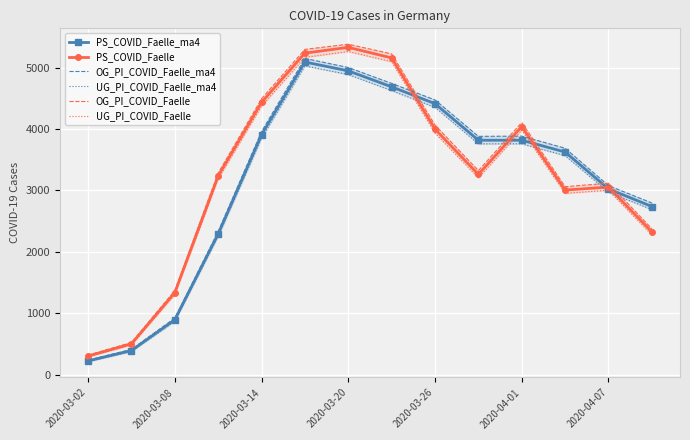

True or false: PS_COVID_Faelle_ma4 has more than 2 points higher than both neighbors.

False